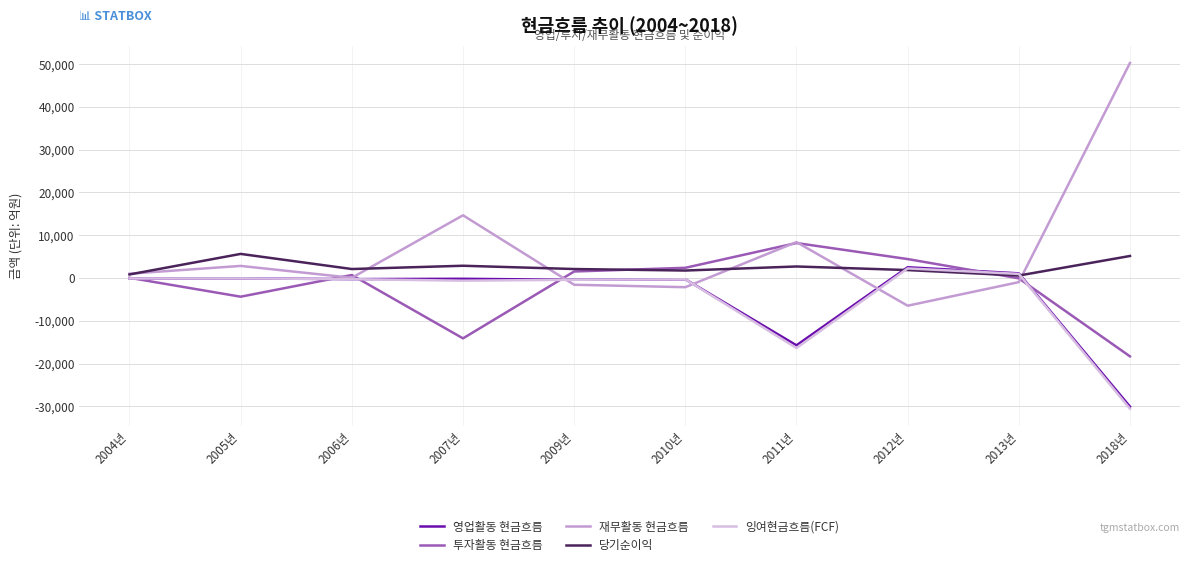

Which series has the largest total across all categories?

재무활동 현금흐름